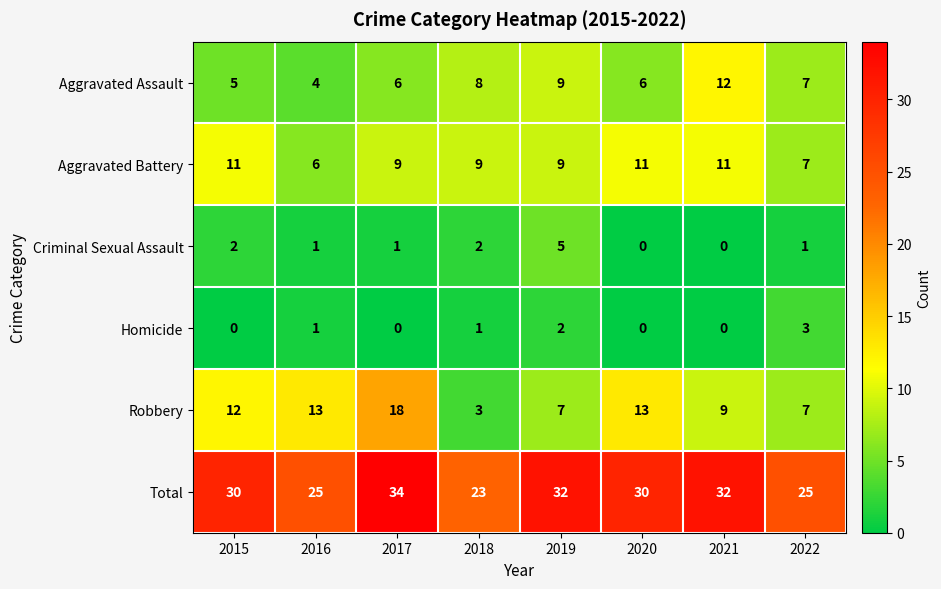

Between 2015 and 2020, which series saw the biggest shift?

Criminal Sexual Assault